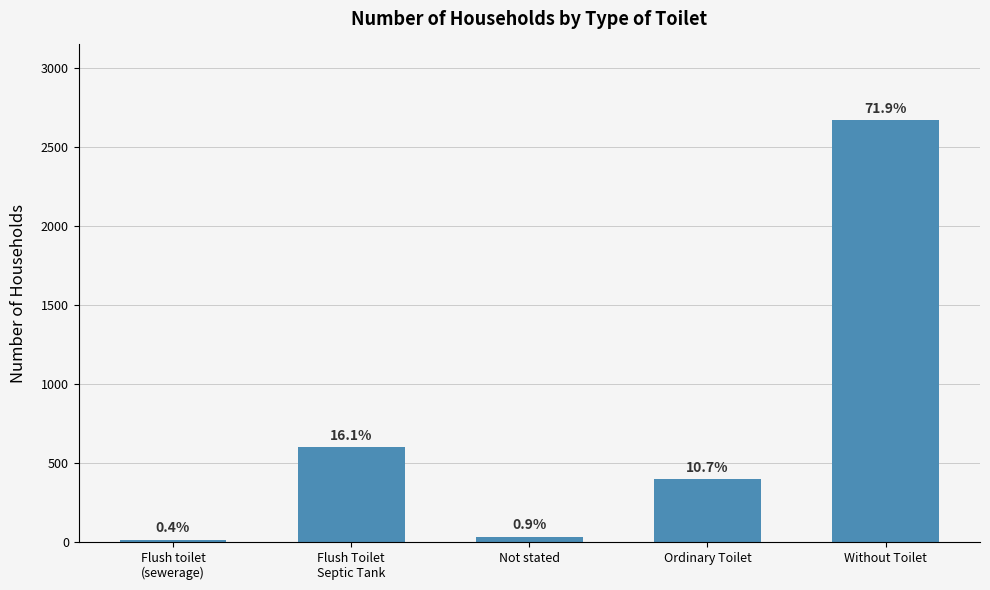

Rank the categories by value from lowest to highest.

Flush toilet
(sewerage), Not stated, Ordinary Toilet, Flush Toilet
Septic Tank, Without Toilet